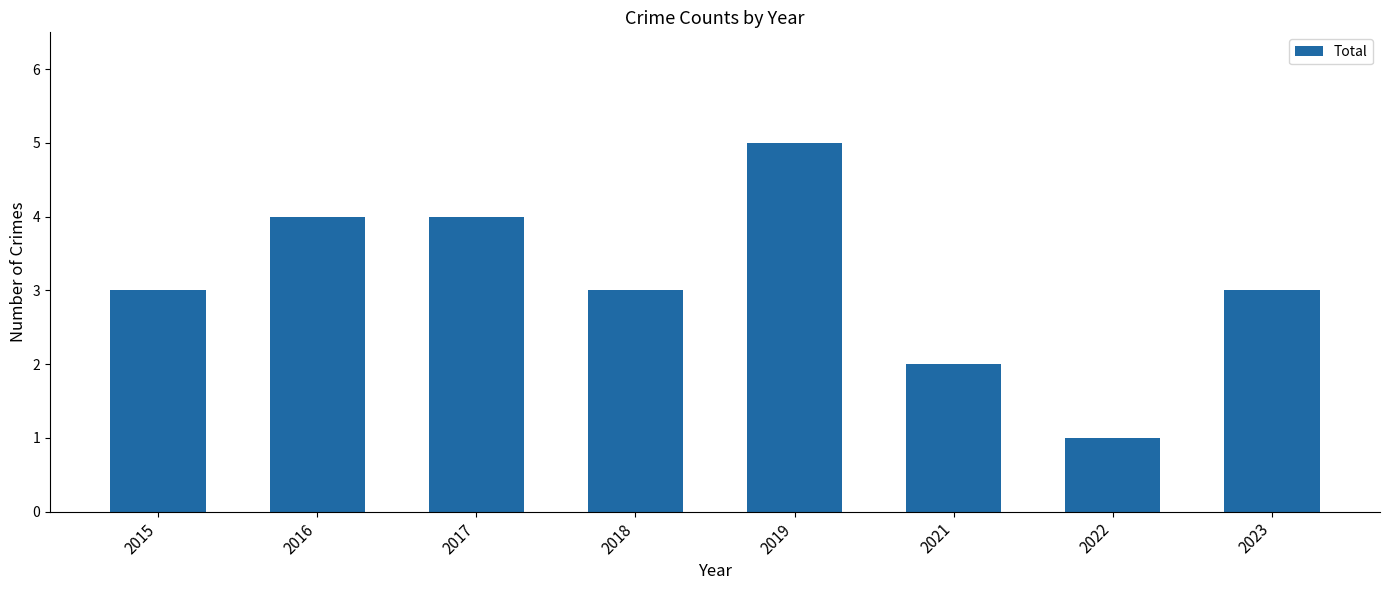

What is the difference between the maximum and minimum values?

4